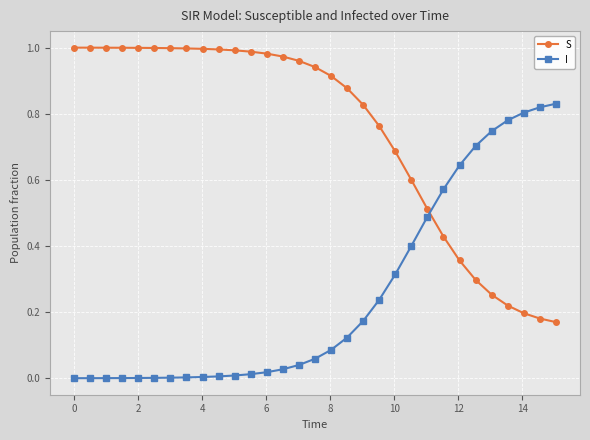

Which series ends up on top after the final intersection of S and I?

I